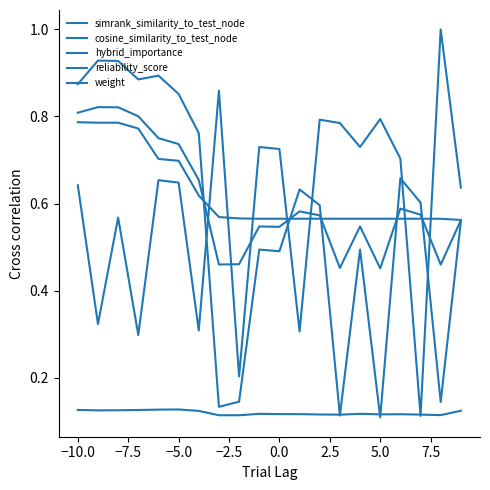

How many lines are shown in the chart?

5